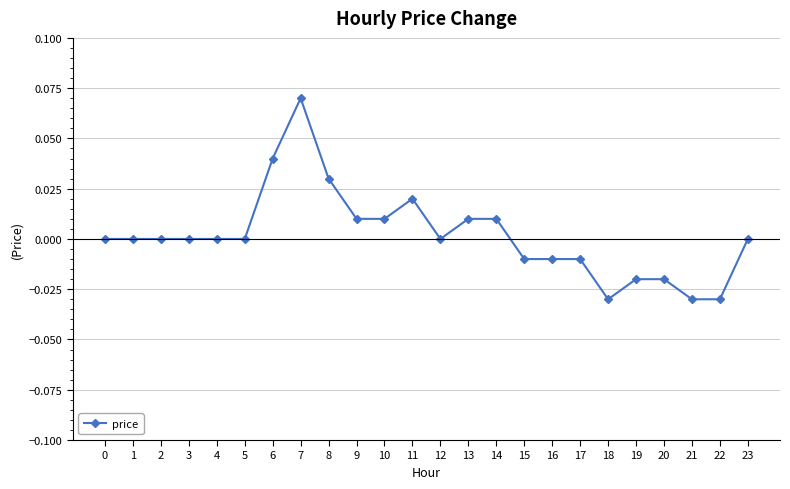

Is it true that the value at 20 is -0.0?

True